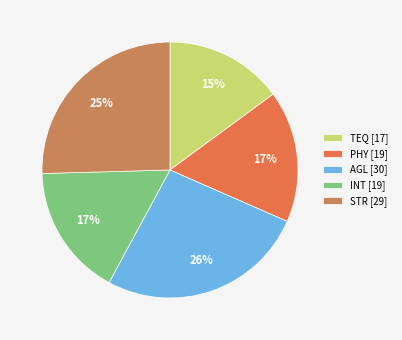

Between TEQ and PHY, which is larger?

PHY